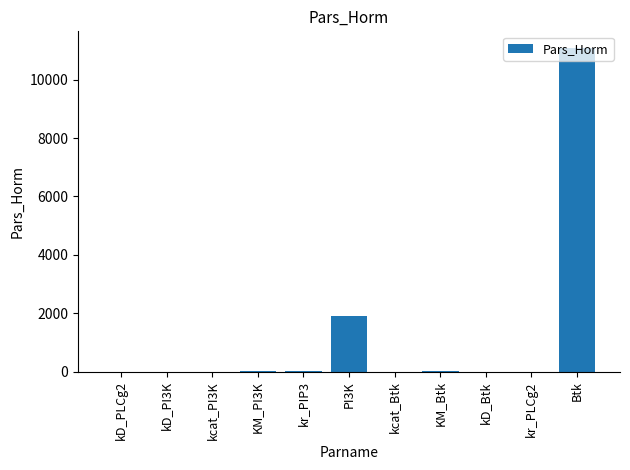

Where is the data nearest to the value 5550?

PI3K